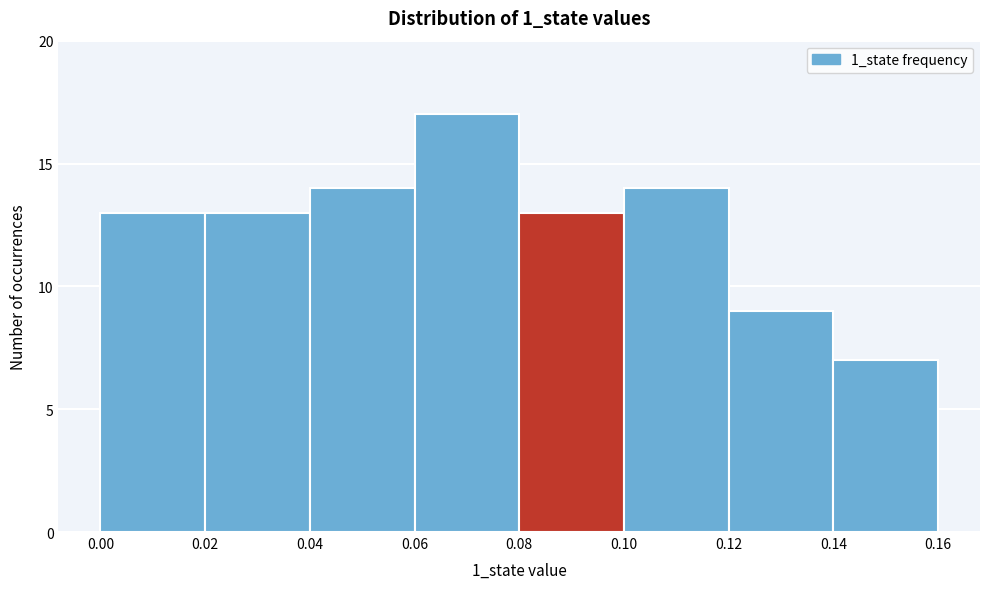

What is the height of the bar covering 0.10 to 0.12 on the x-axis? The values are not printed on the chart, so give them approximately, as read against the axis.

14